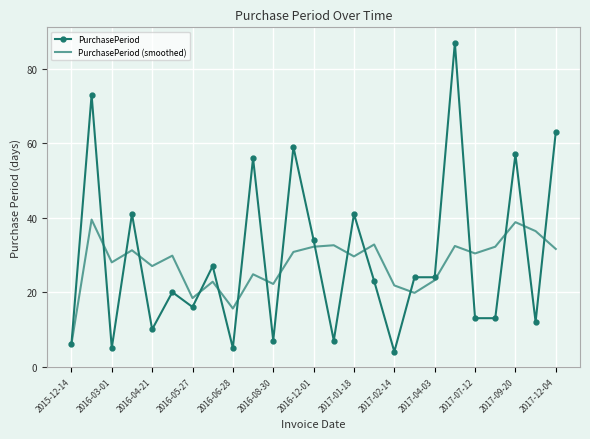

Rank the series by their maximum value, from lowest to highest.

PurchasePeriod (smoothed), PurchasePeriod